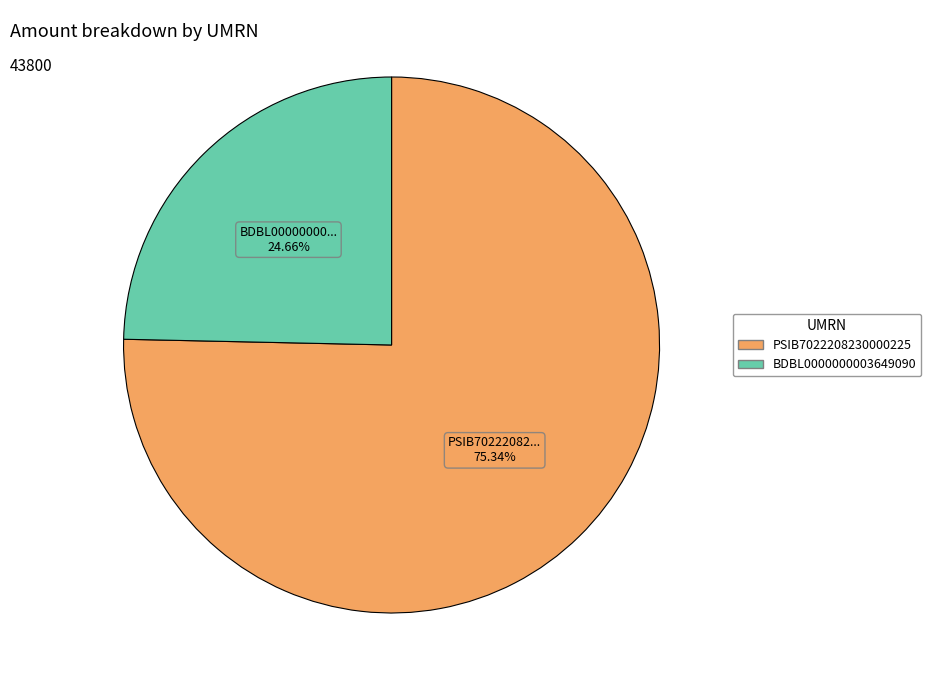

To the nearest percent, what is the difference between the PSIB7022208230000225 and BDBL0000000003649090 slice percentages?

51%